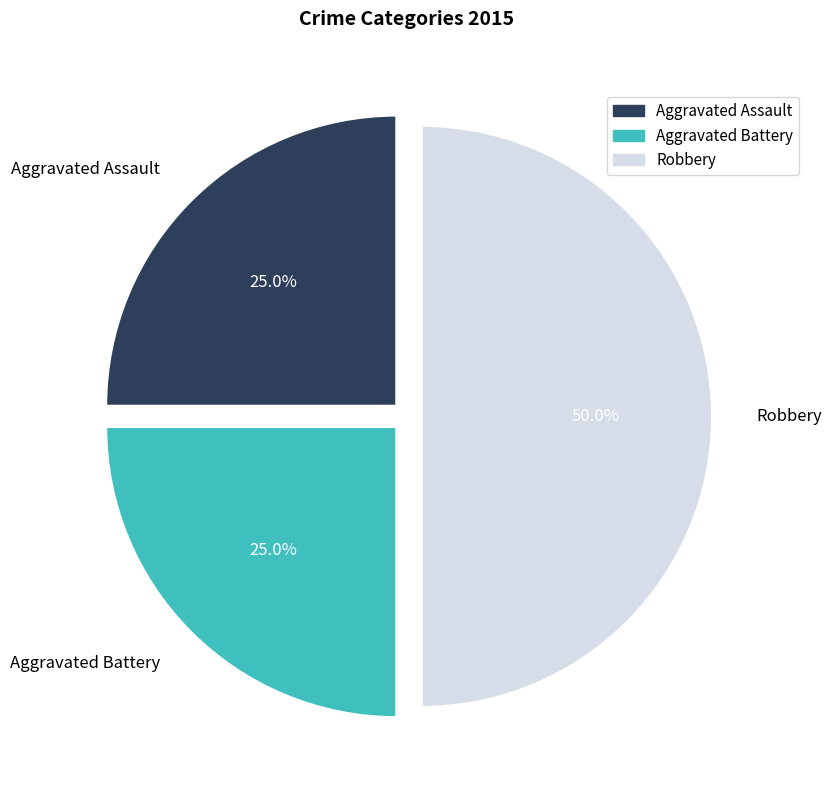

To the nearest percent, what percentage of the pie is Aggravated Assault?

25%